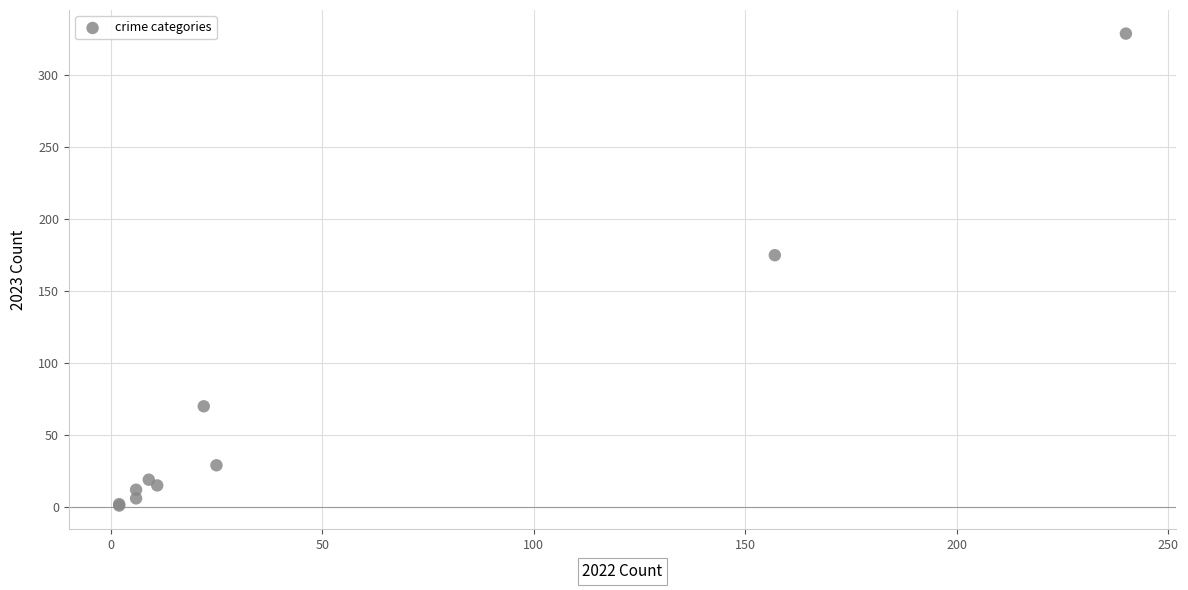

What Y value in the scatter plot is closest to 165?

175